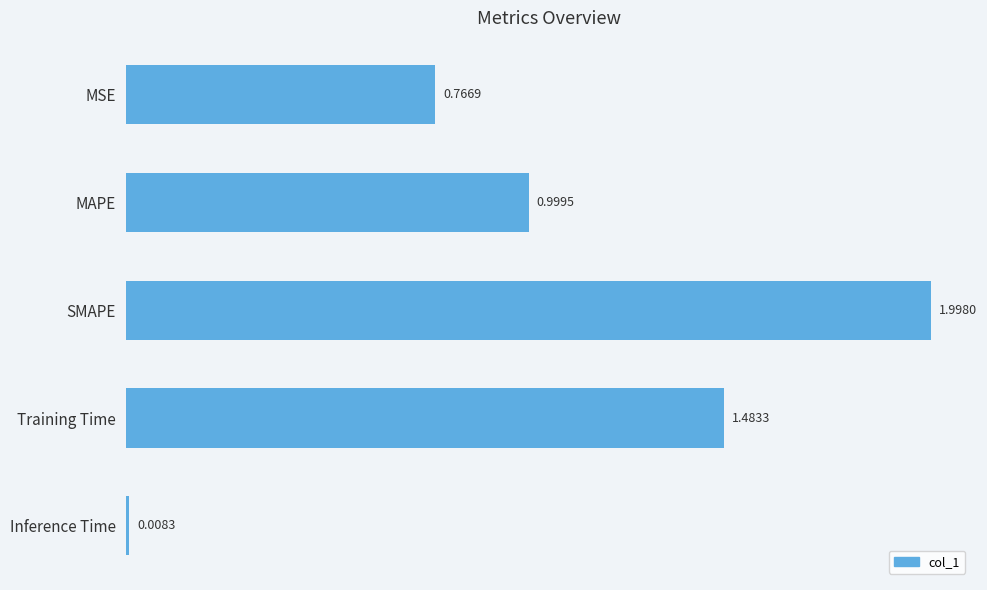

Rank the categories by value from lowest to highest.

Inference Time, MSE, MAPE, Training Time, SMAPE